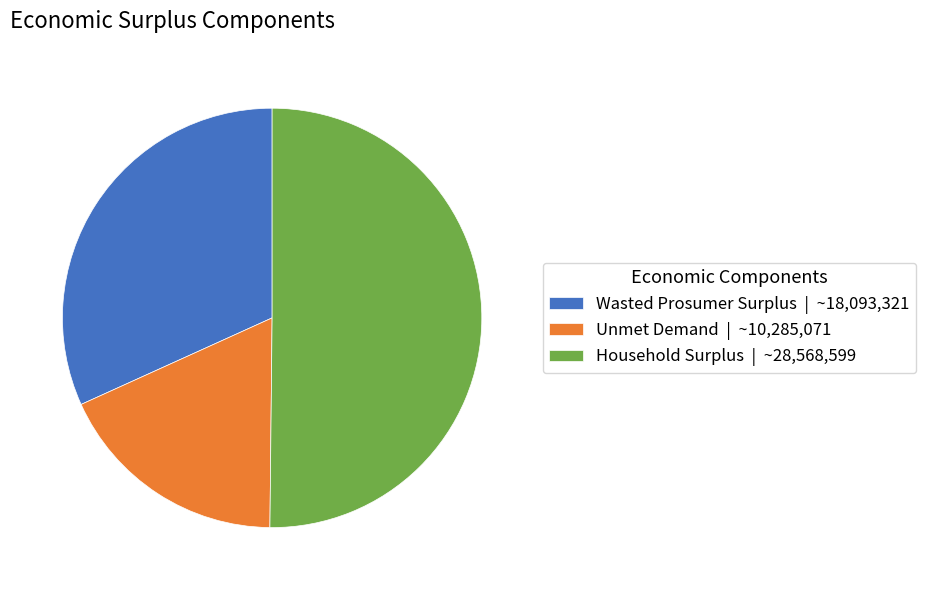

Between Household Surplus | ~28,568,599 and Unmet Demand | ~10,285,071, which is larger?

Household Surplus | ~28,568,599